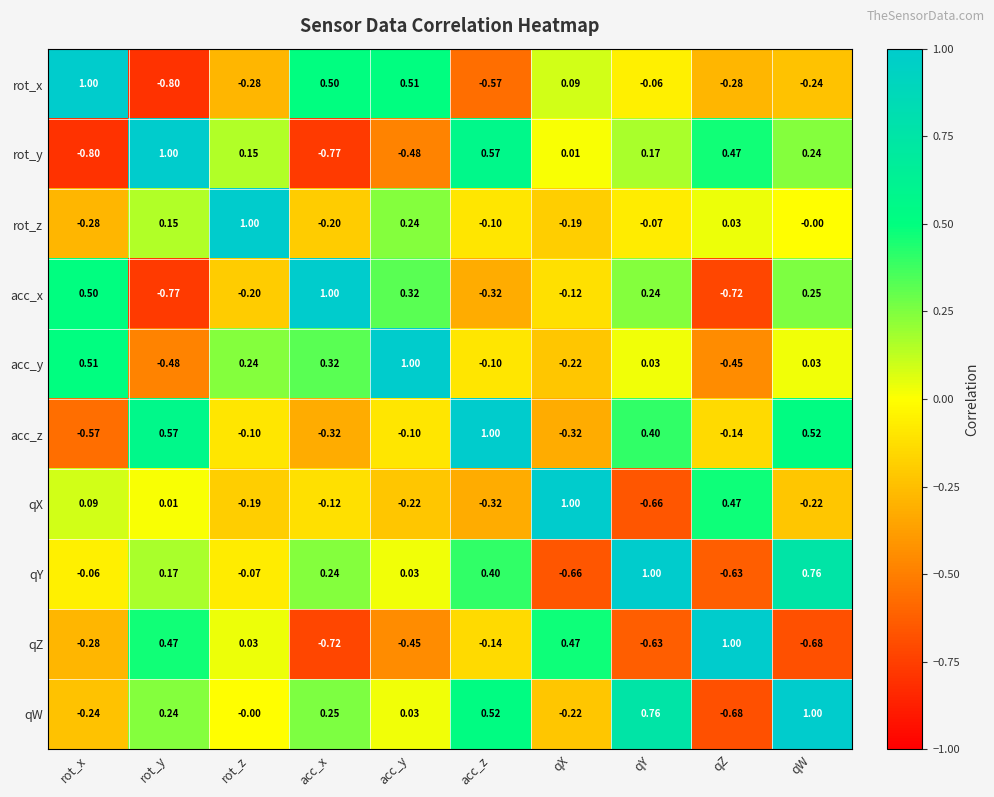

What is the spread (max minus min) of values at rot_y?

1.8